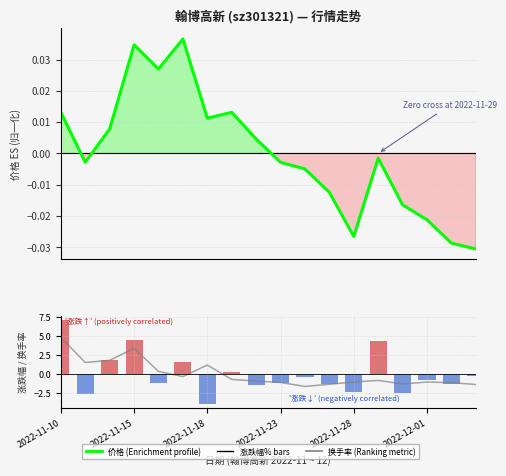

How many negative values does the 价格 series have?

10